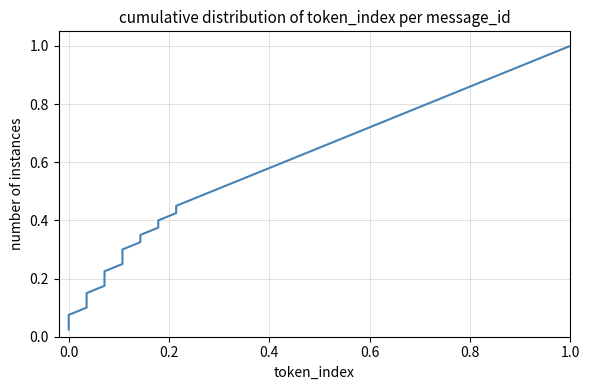

What is the average value?

0.5